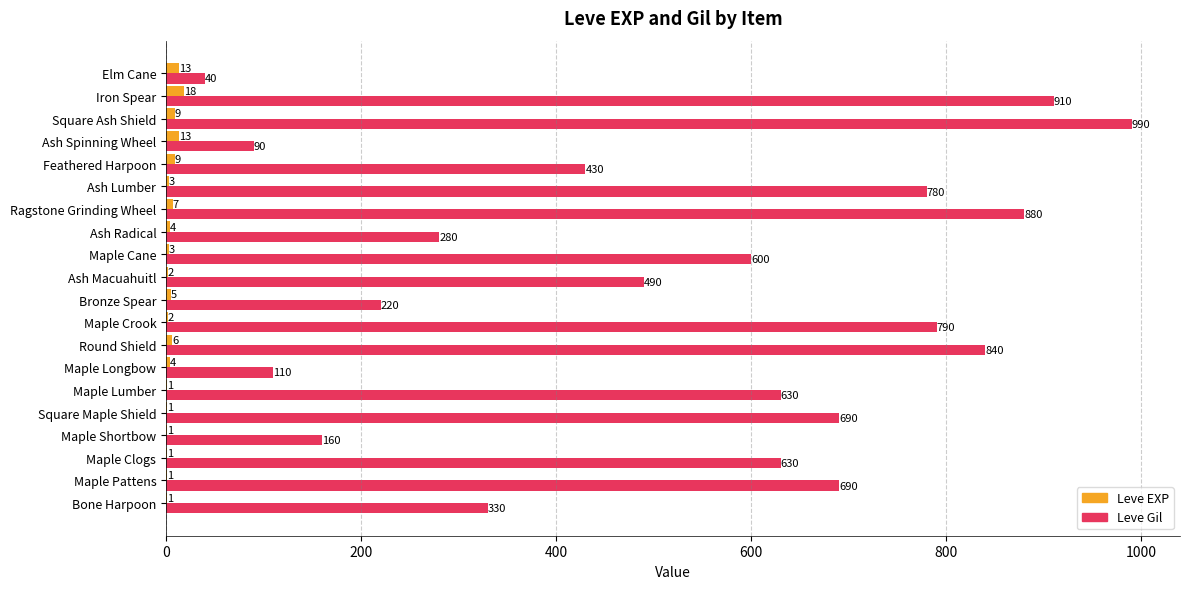

At which label does Leve EXP reach its peak?

Iron Spear